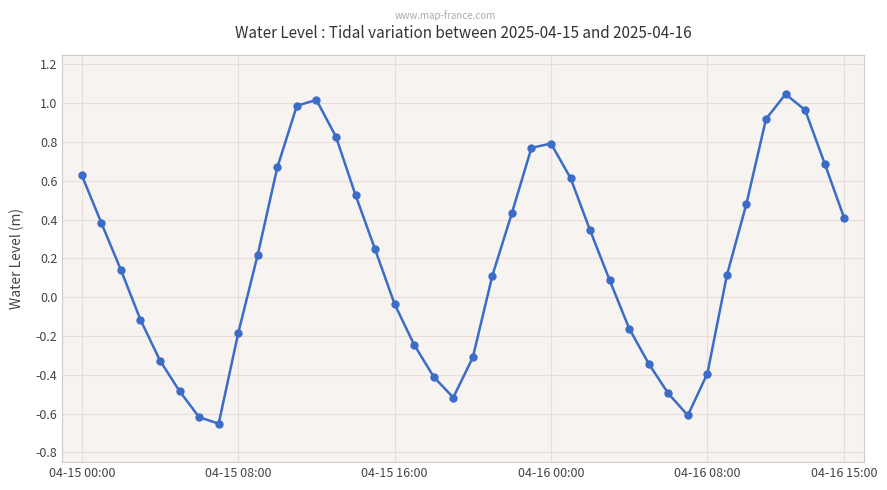

What is the value of the 4th point from the left?

-0.1